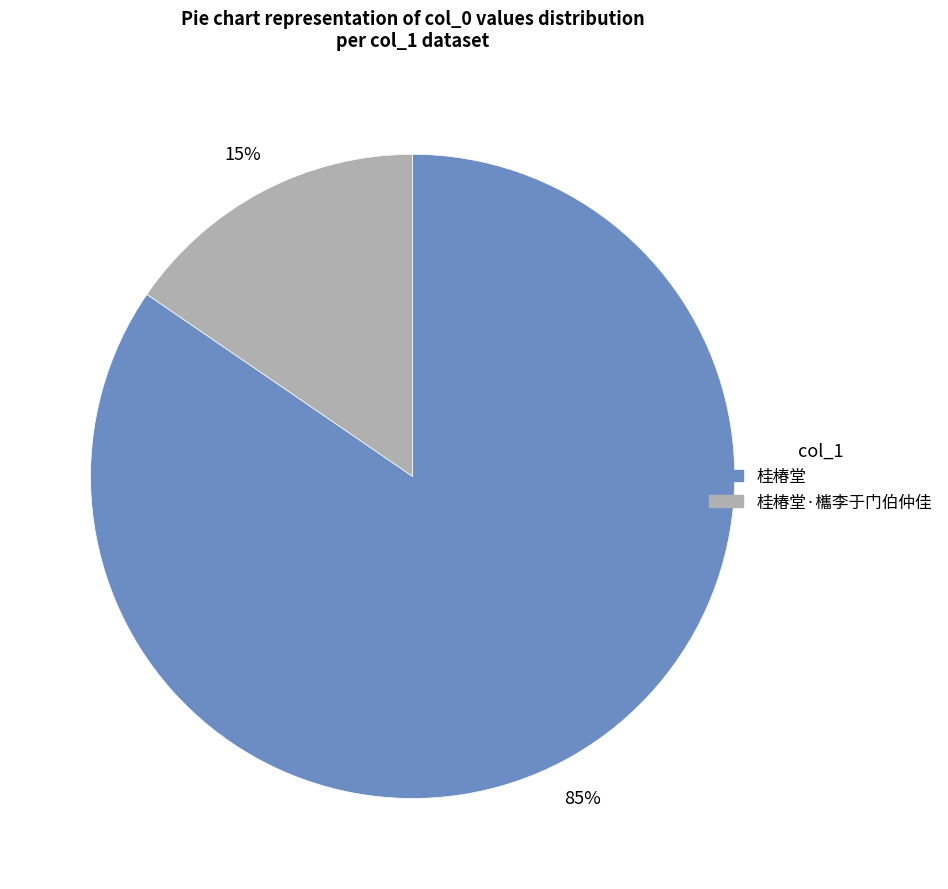

How many slices are in this pie chart?

2